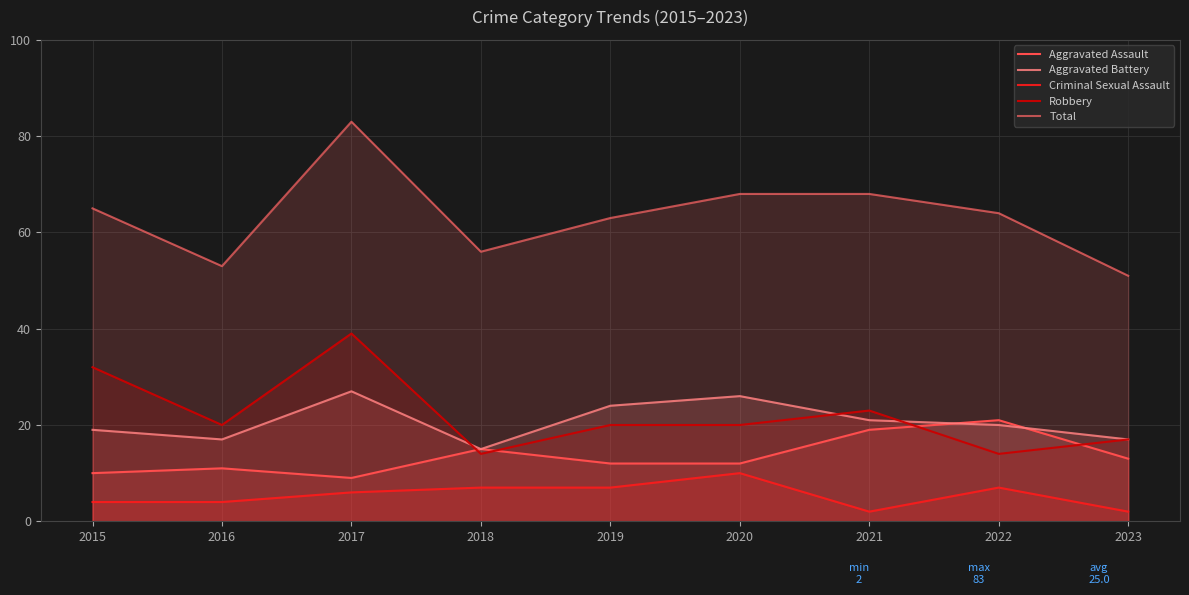

List the series in order of their peak value, lowest first.

Criminal Sexual Assault, Aggravated Assault, Aggravated Battery, Robbery, Total